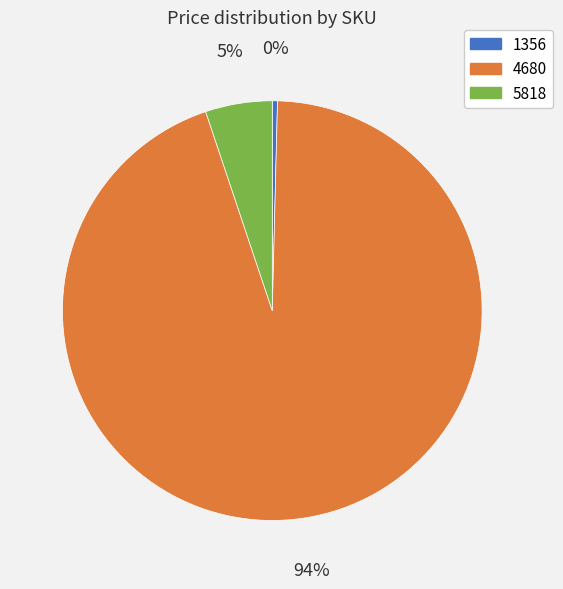

What percentage is the 5818 slice, to the nearest percent?

5%